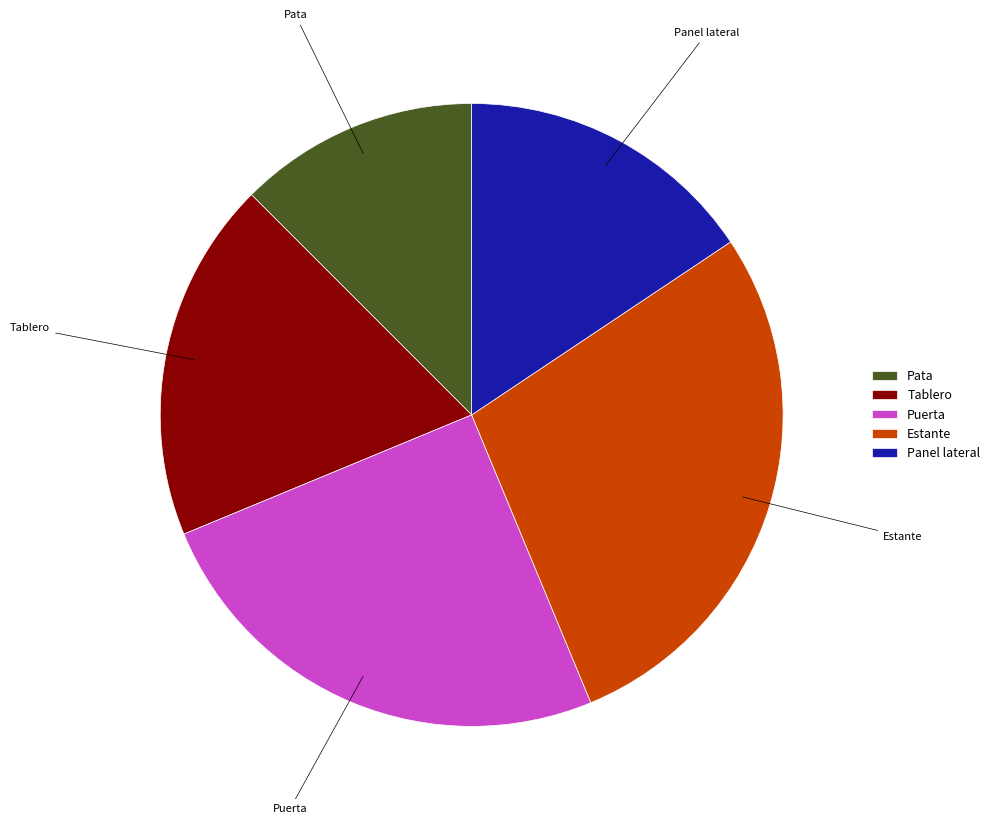

Which category has the smallest portion of the pie?

Pata